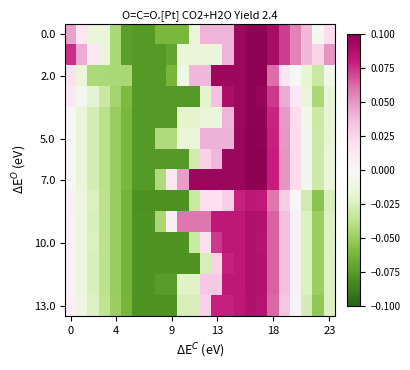

What is the greatest value displayed?

0.1